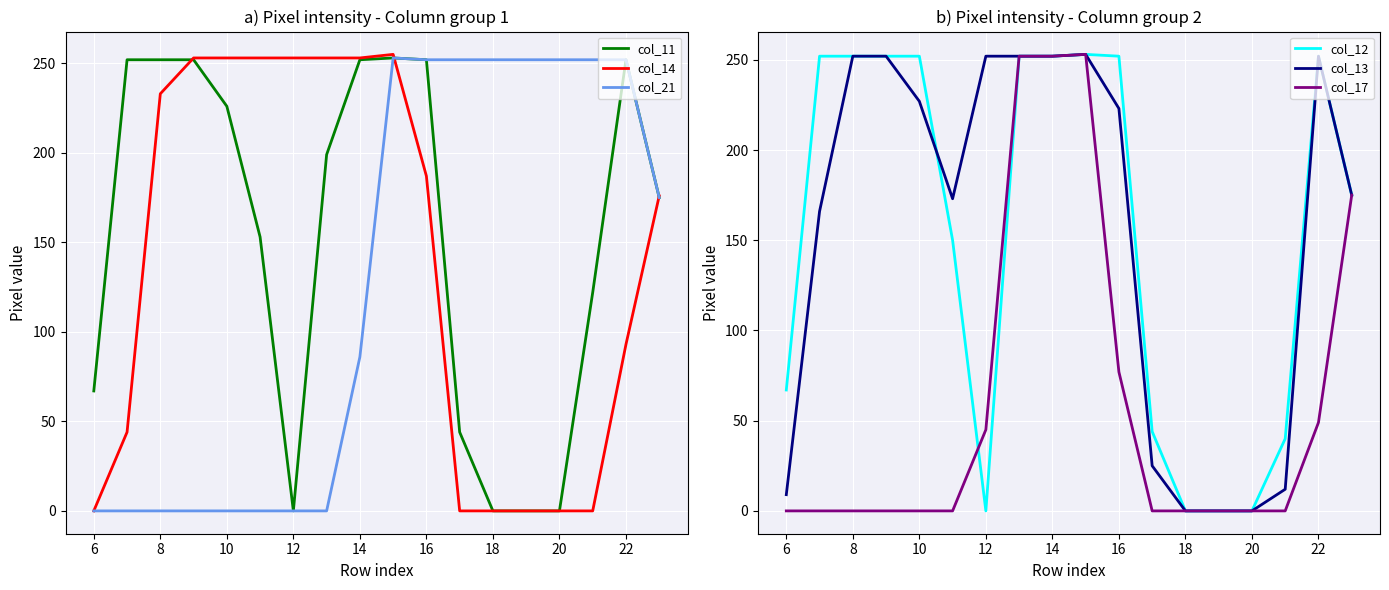

List the series in order of their peak value, highest first.

col_14, col_11, col_21, col_12, col_13, col_17